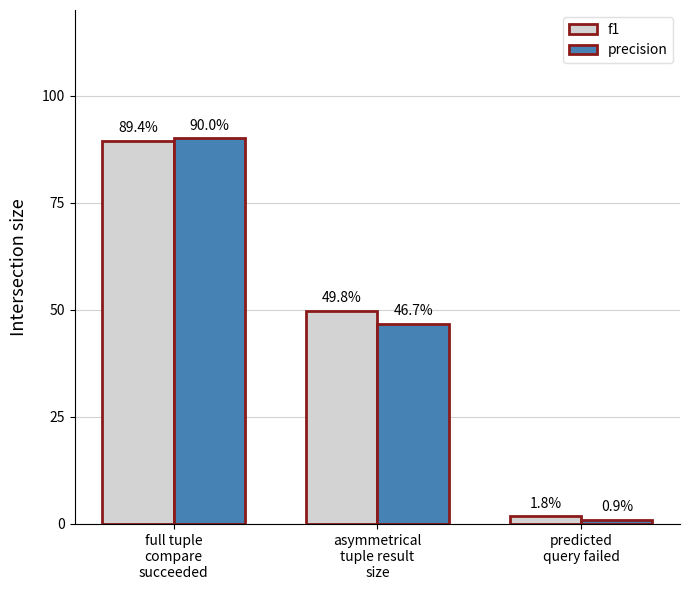

What is the difference between the maximum and minimum values in the f1 series?

87.7